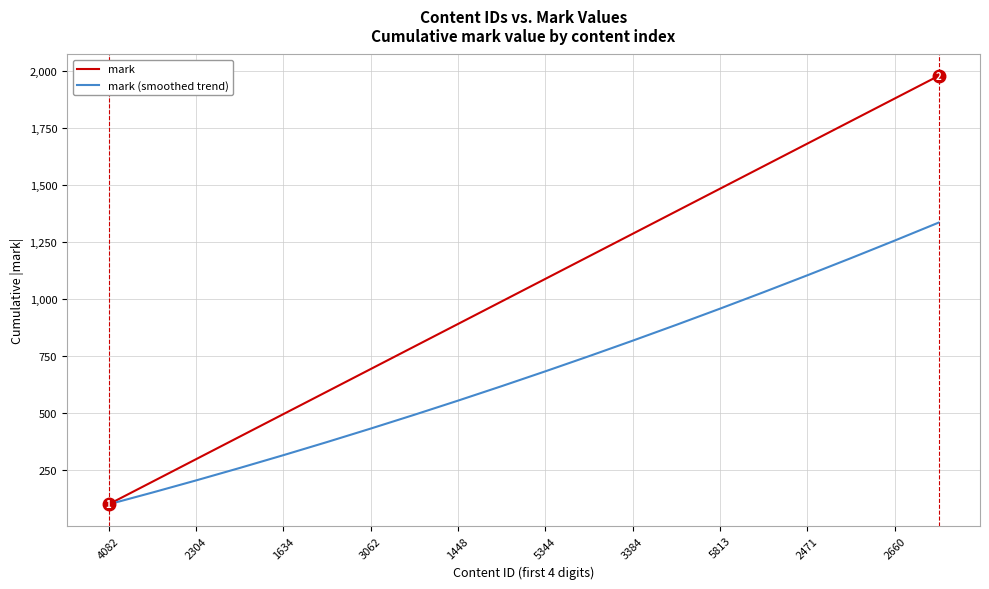

Which series has the widest spread of values?

mark